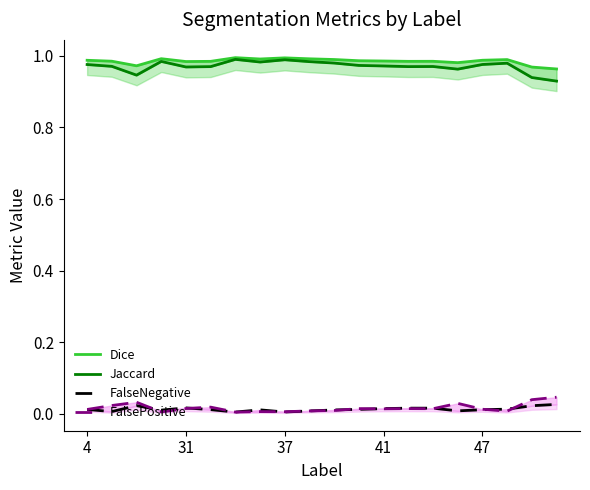

What is the greatest value displayed?

1.0